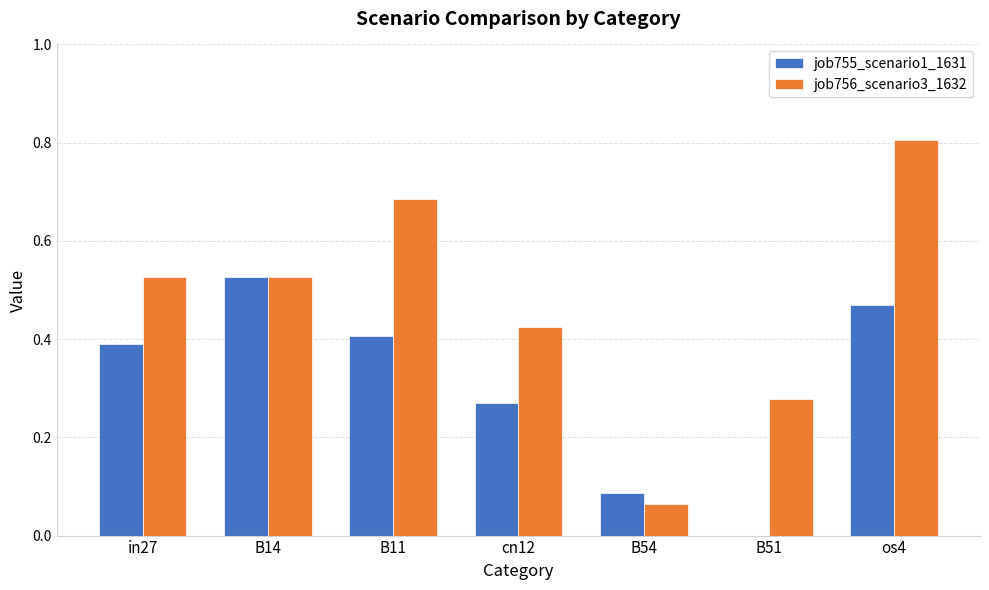

Is it true that job755_scenario1_1631 equals 0.4 at in27?

True